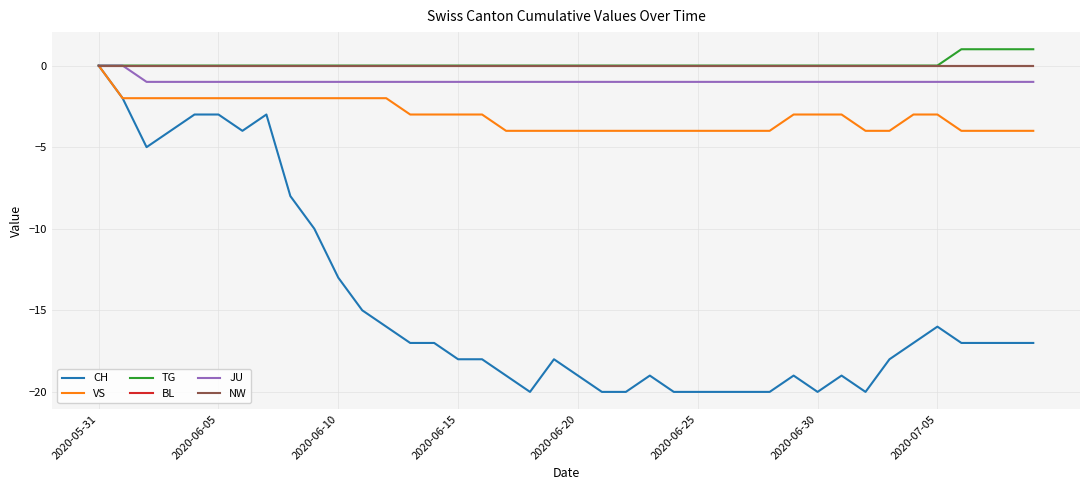

Which series has the widest spread of values?

CH